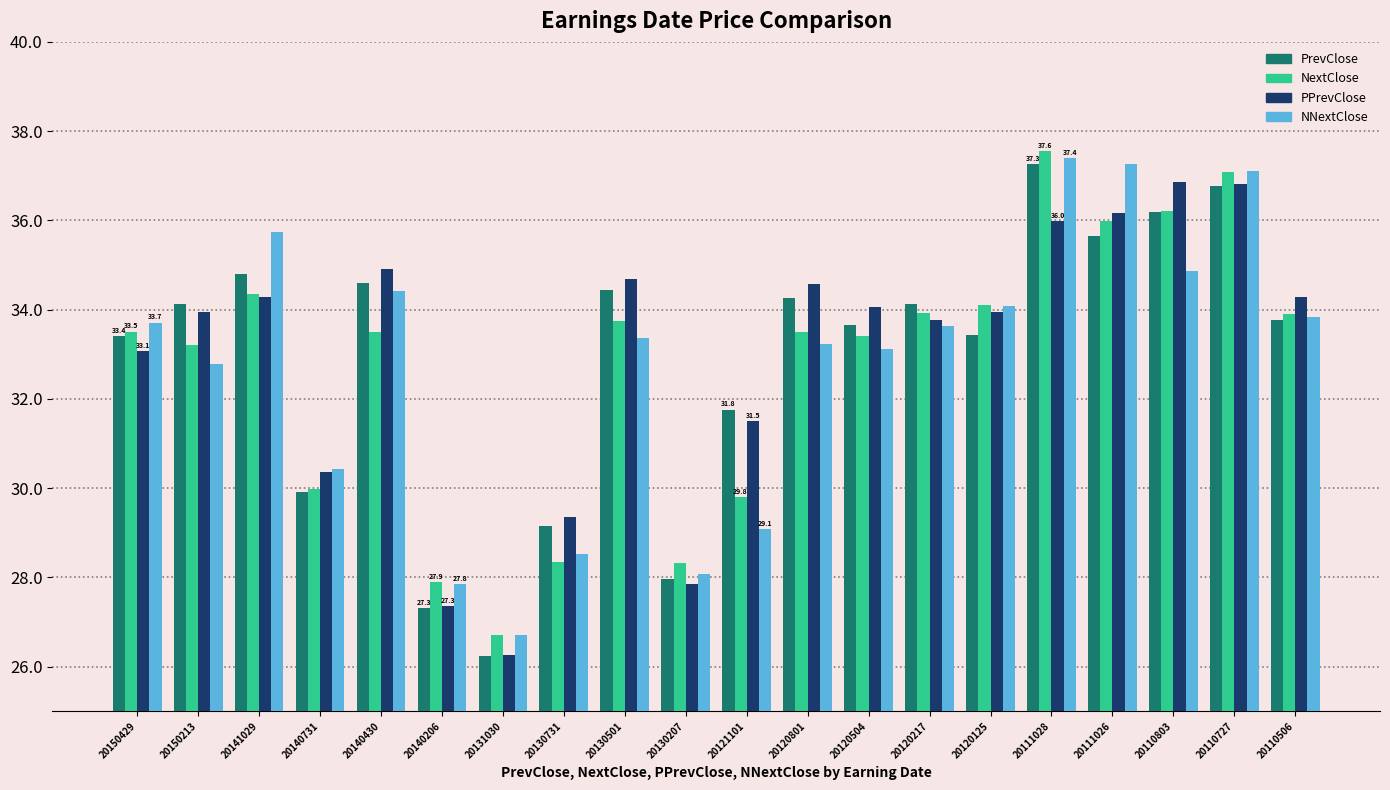

What is the total value across all series at 20111026?

145.1